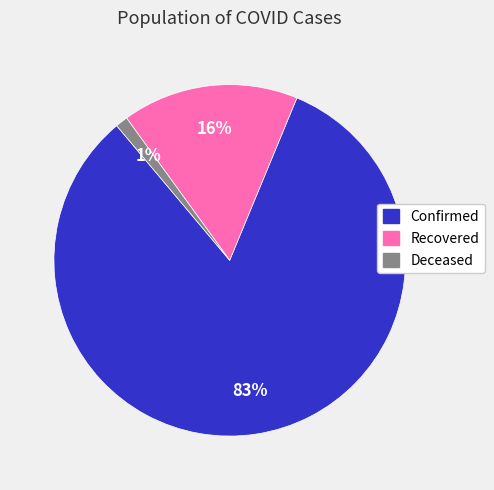

Is there a majority slice in this chart?

Yes